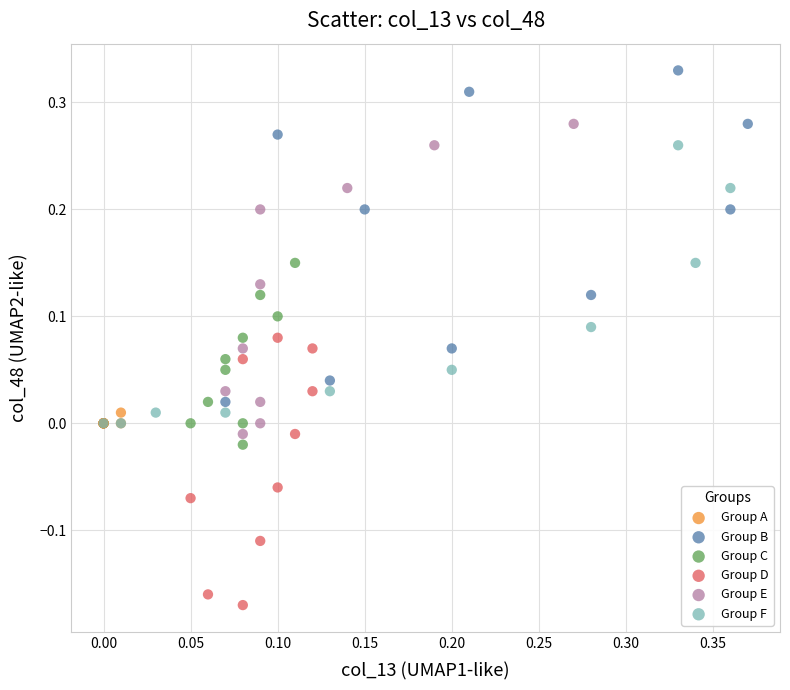

Which series reaches the maximum Y coordinate?

Group B